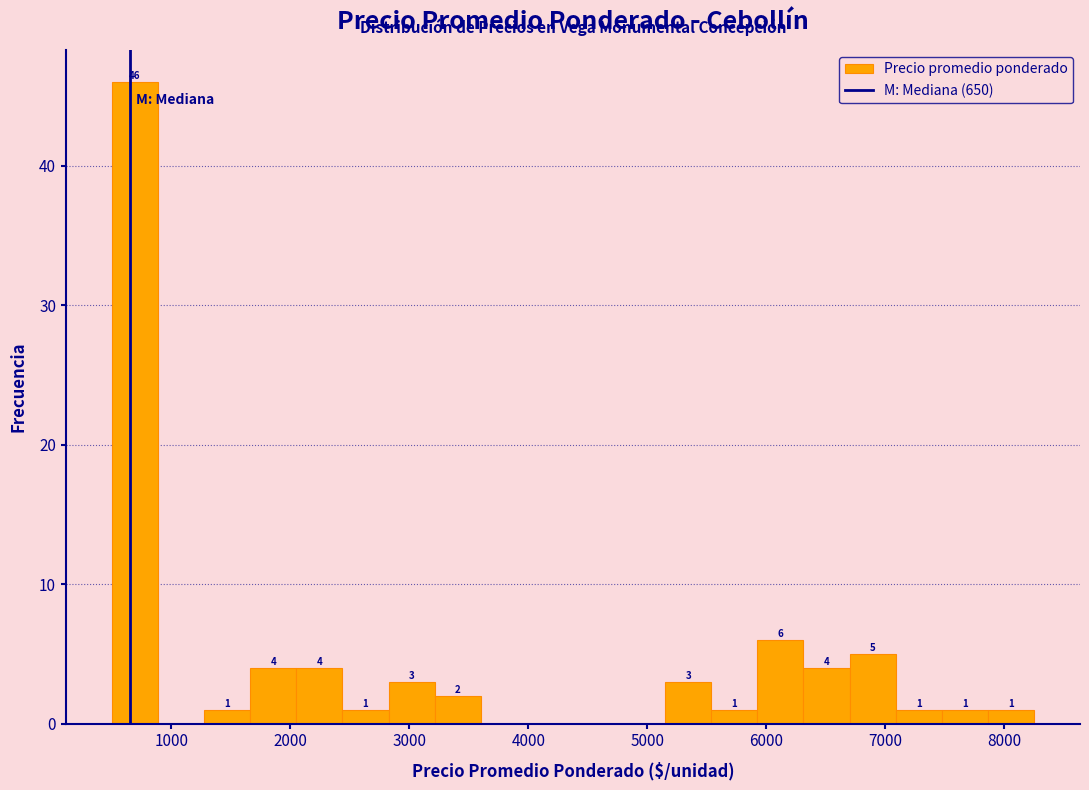

Read against the x-axis, roughly where is the centre of the tallest bar?

700